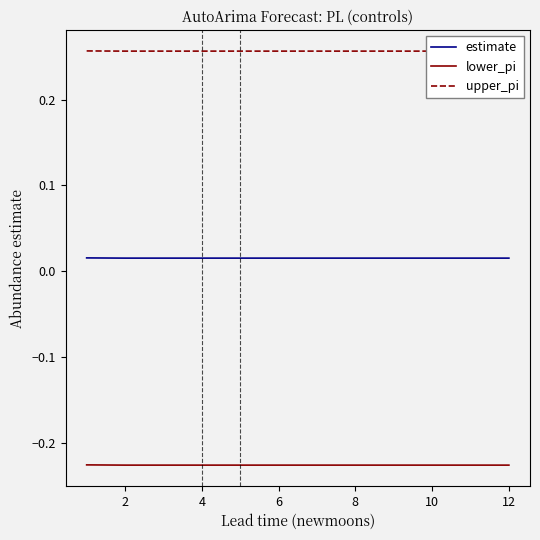

True or false: lower_pi and estimate intersect in this chart.

False